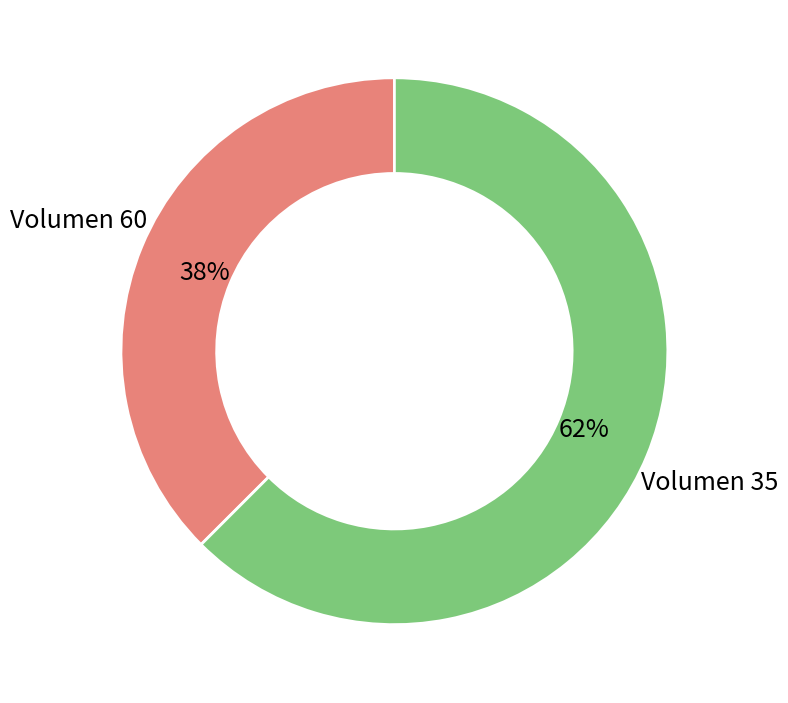

Does any single category account for the majority?

Yes